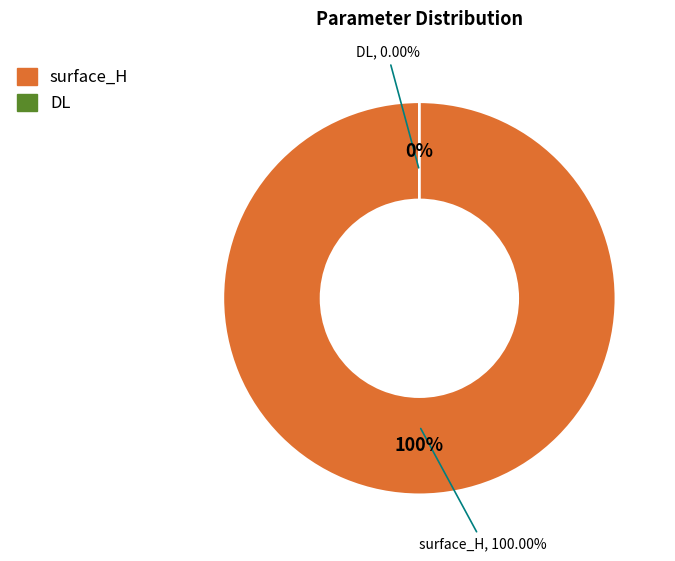

Does DL represent more than half of the total?

No